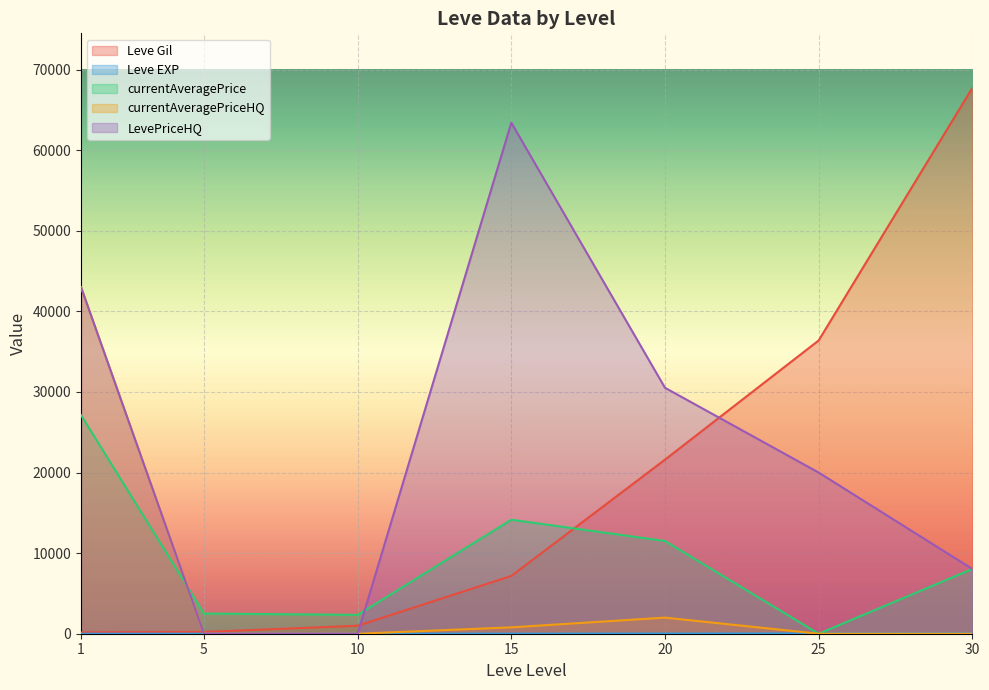

Is it true that Leve EXP equals 1 at 1?

True